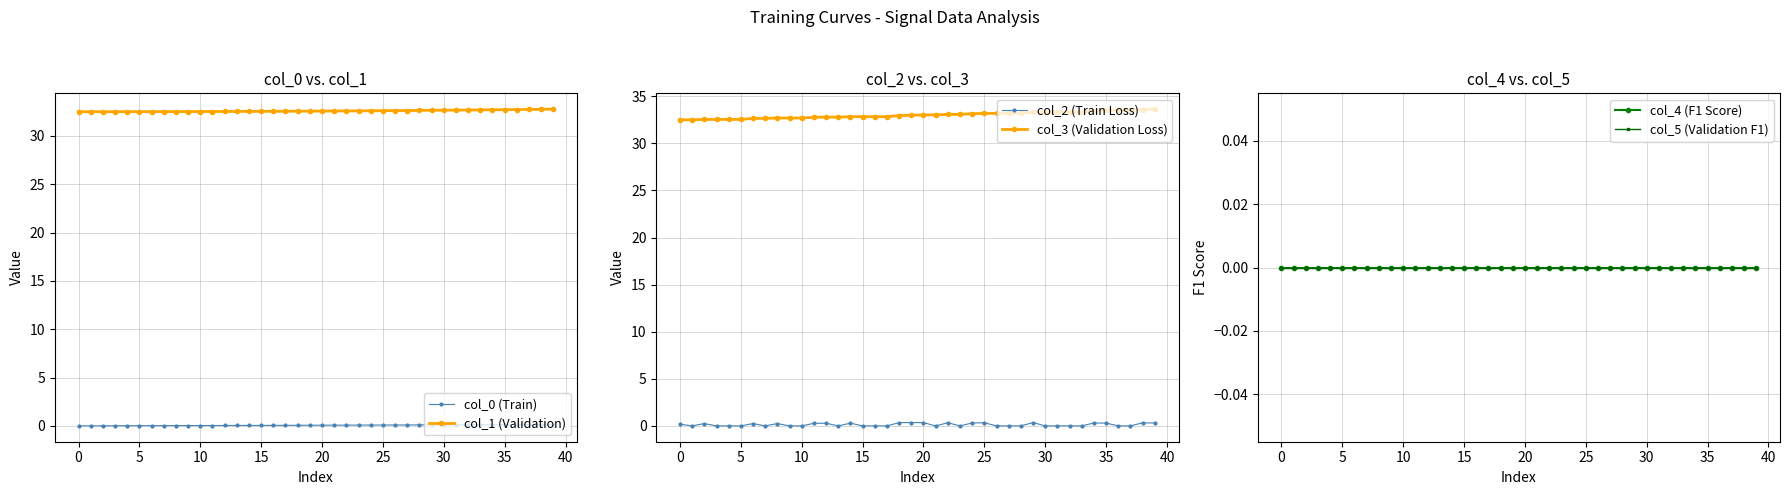

The col_4 (F1 Score) series shows 0.0 at 33. True or false?

True